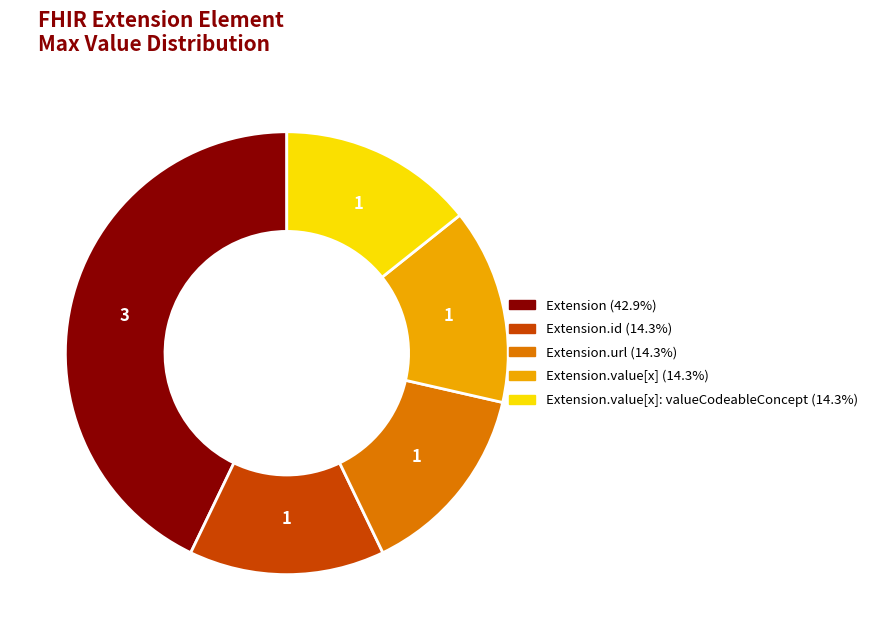

Is there a majority slice in this chart?

No